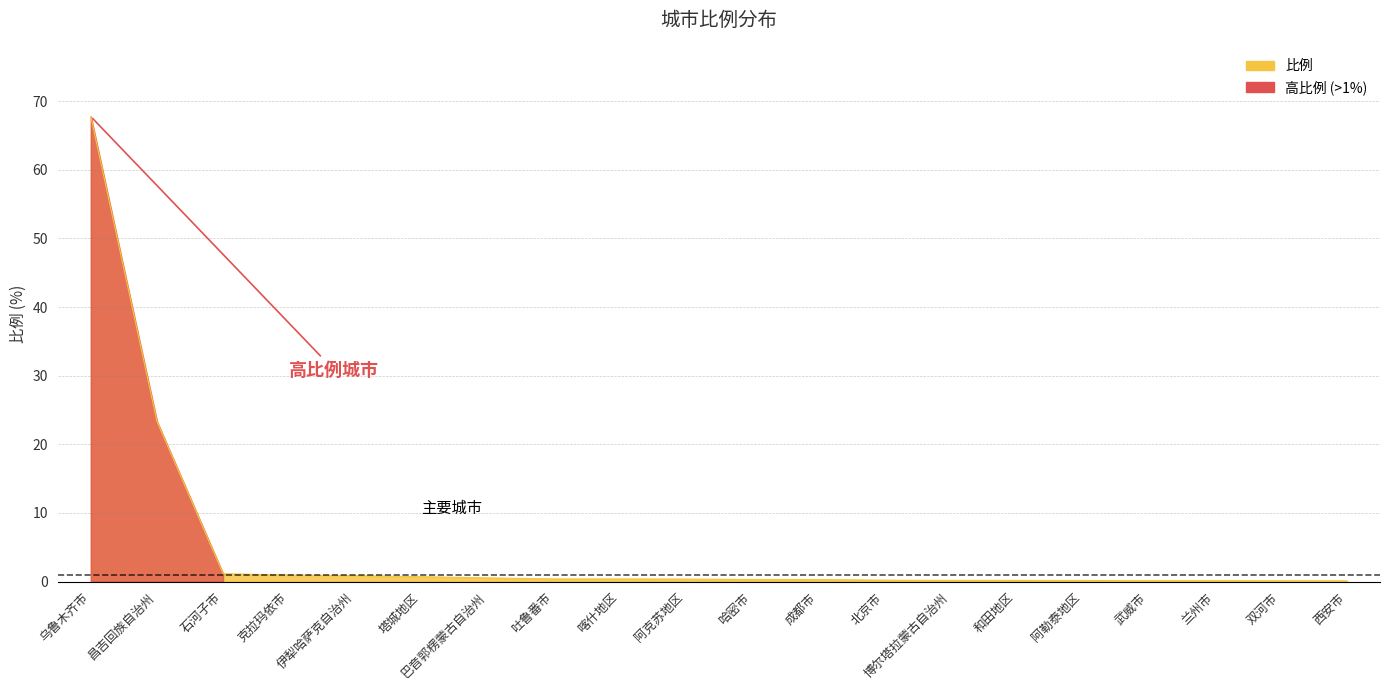

What position from the right is 塔城地区?

15